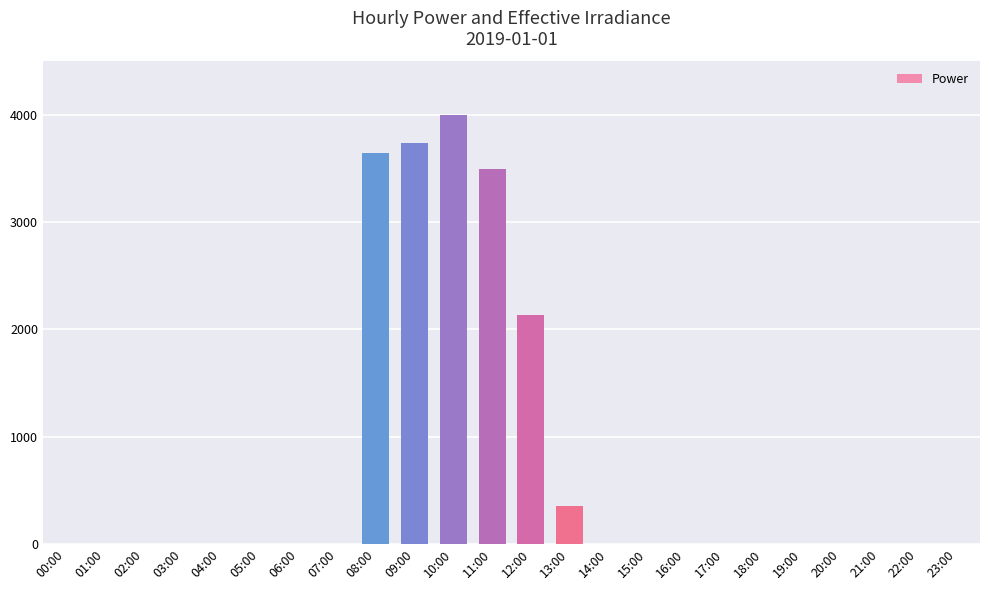

Is it true that the value at 12:00 is 3324.0?

False